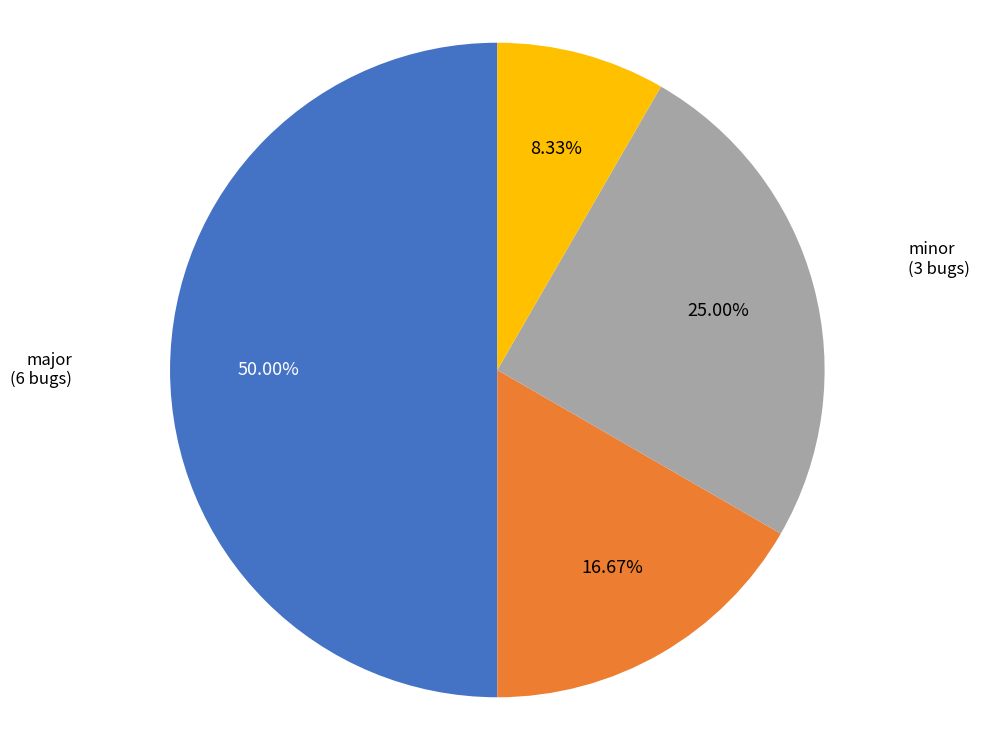

Count the number of slices in the pie.

4